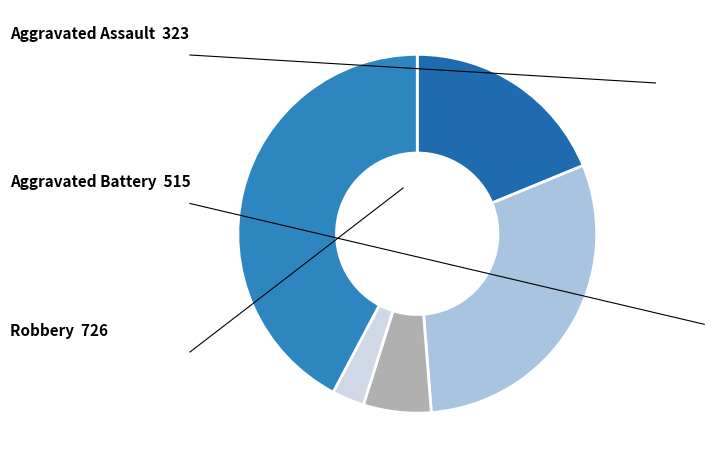

How many slices are in this pie chart?

5